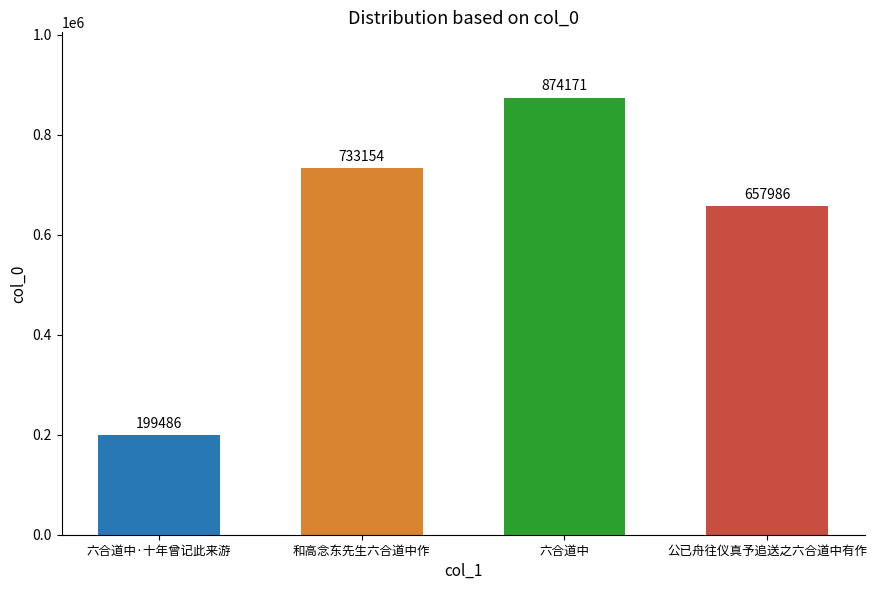

Reading right to left, transcribe all the data shown in this chart.

公已舟往仪真予追送之六合道中有作=657986	六合道中=874171	和高念东先生六合道中作=733154	六合道中·十年曾记此来游=199486